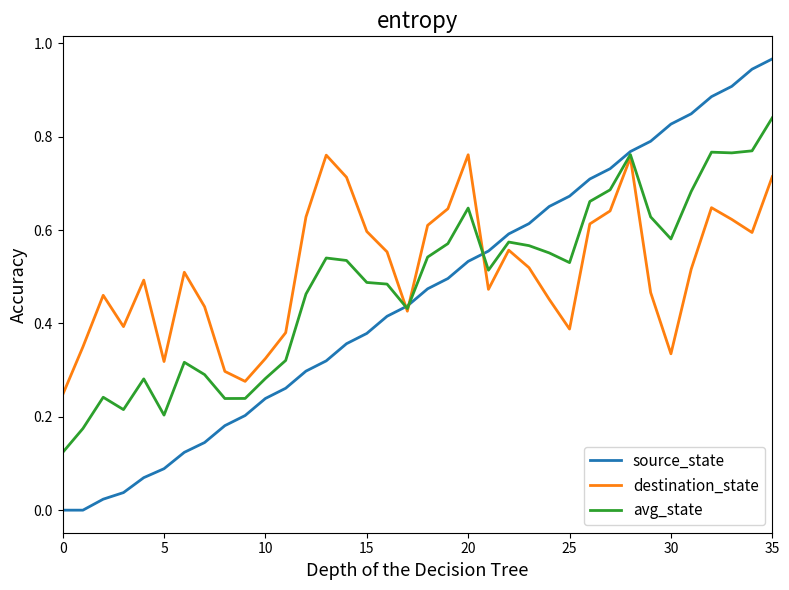

How many intersections are there between source_state and destination_state?

3